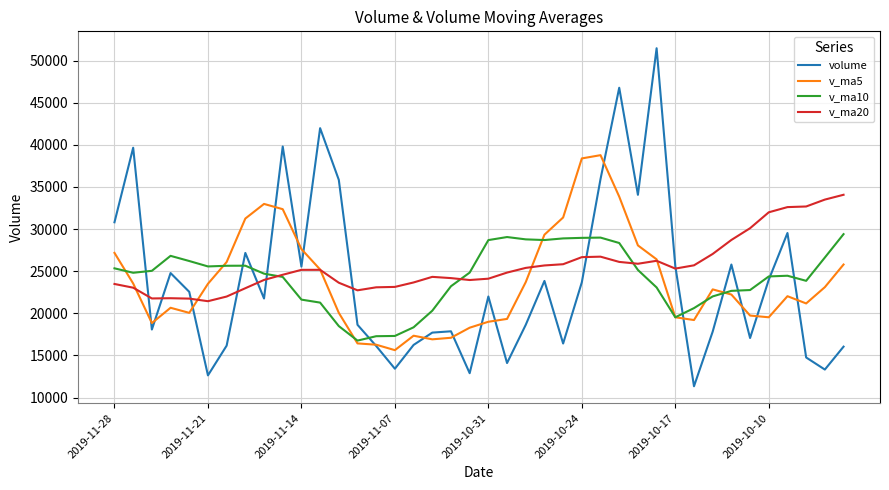

Rank the series by their maximum value, from highest to lowest.

volume, v_ma5, v_ma20, v_ma10